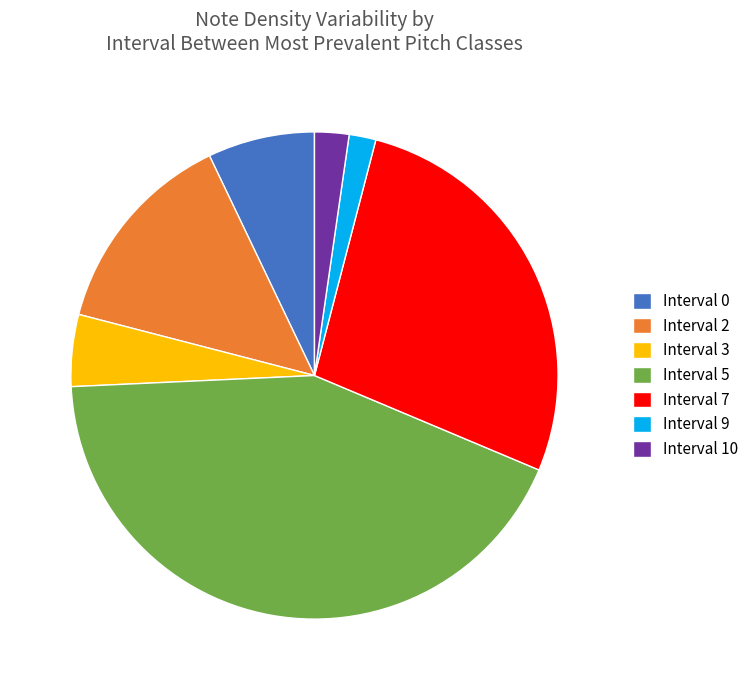

Rank the categories by value from highest to lowest.

Interval 5, Interval 7, Interval 2, Interval 0, Interval 3, Interval 10, Interval 9